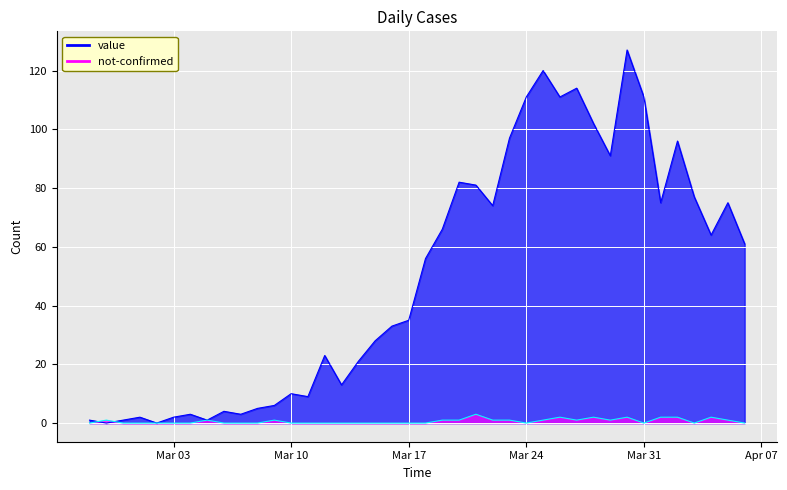

How many data points in value are above 56?

19